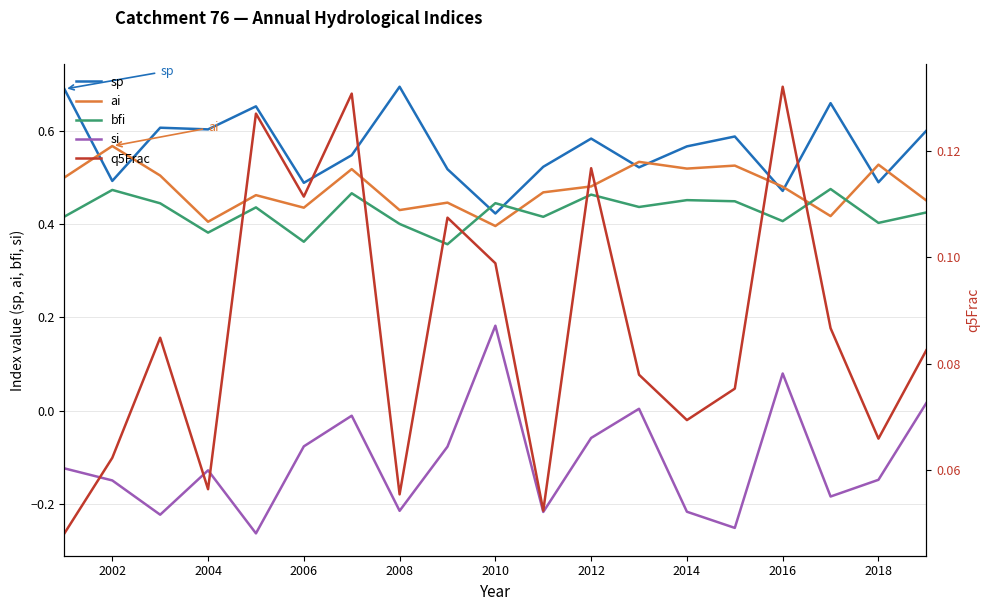

The bfi series shows 0.1 at 2002. True or false?

False